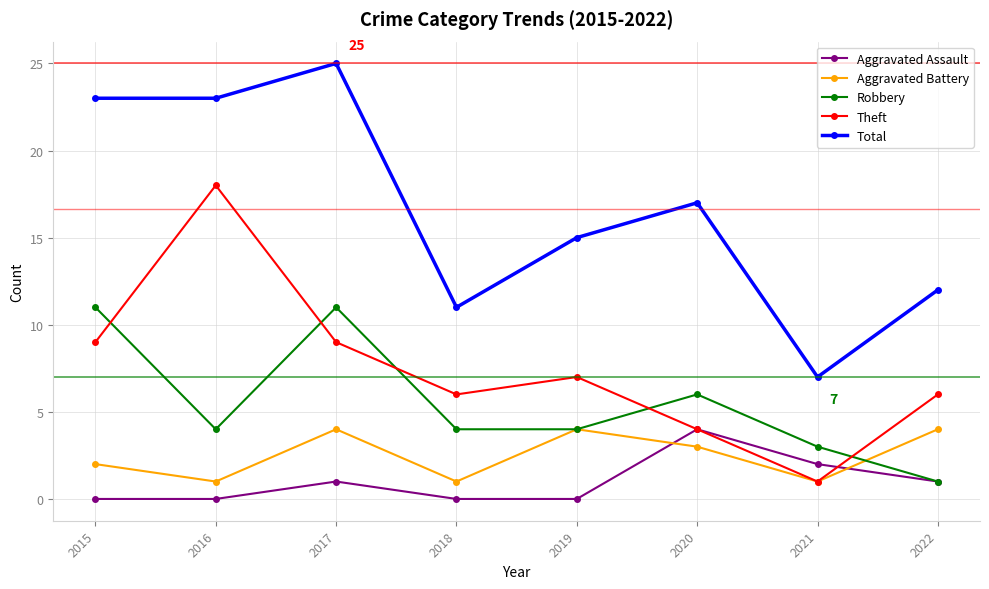

Reading left to right, transcribe all the data shown in this chart.

Aggravated Assault: 2015=0	2016=0	2017=1	2018=0	2019=0	2020=4	2021=2	2022=1
Aggravated Battery: 2015=2	2016=1	2017=4	2018=1	2019=4	2020=3	2021=1	2022=4
Robbery: 2015=11	2016=4	2017=11	2018=4	2019=4	2020=6	2021=3	2022=1
Theft: 2015=9	2016=18	2017=9	2018=6	2019=7	2020=4	2021=1	2022=6
Total: 2015=23	2016=23	2017=25	2018=11	2019=15	2020=17	2021=7	2022=12